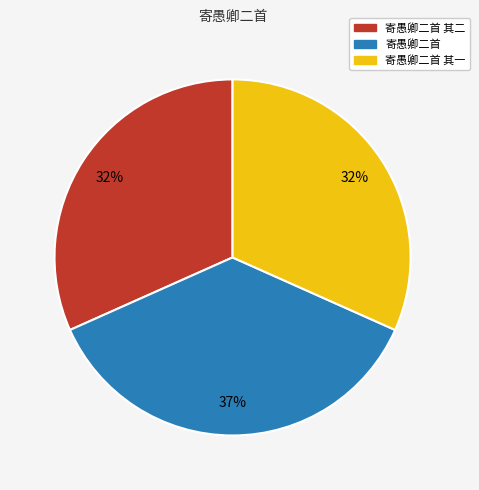

Does any single category account for the majority?

No